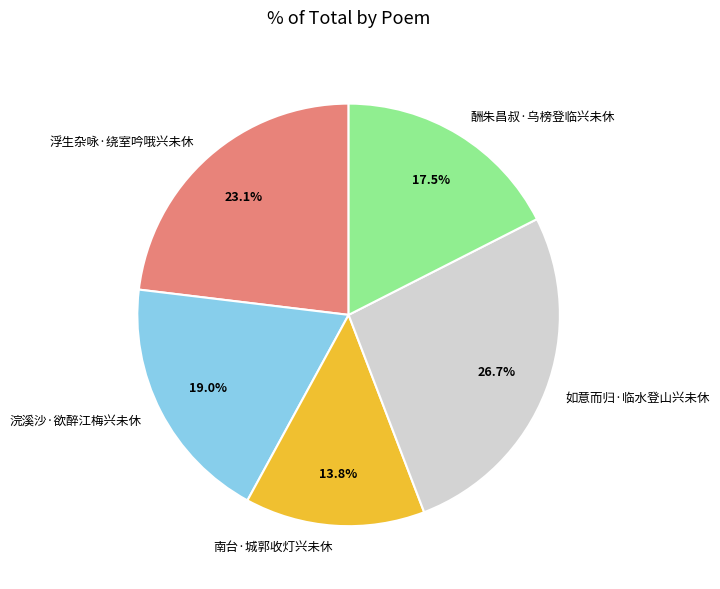

To the nearest percent, what percentage of the pie is 如意而归·临水登山兴未休?

27%